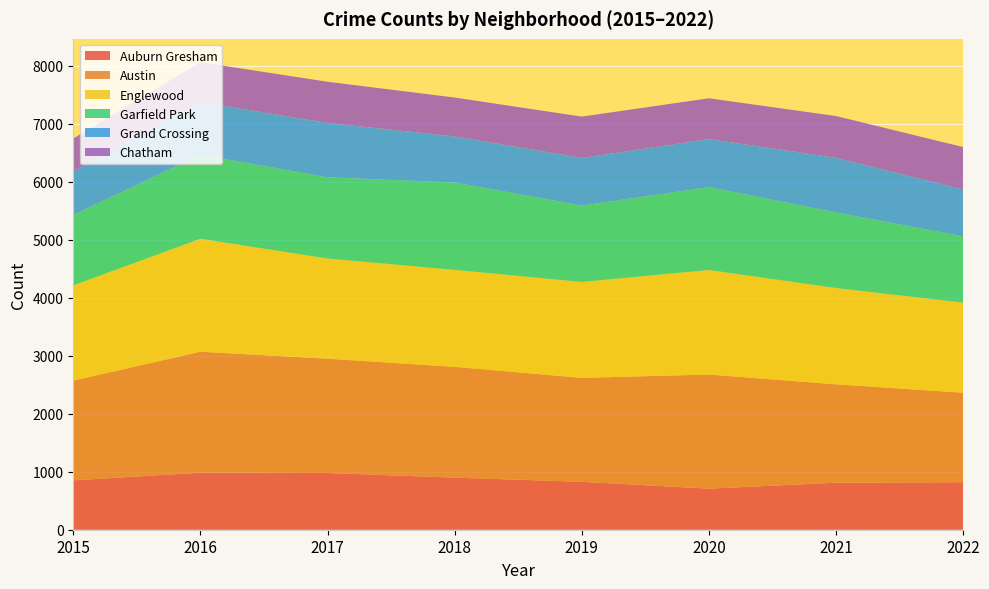

Reading left to right, what are all the values shown in this chart?

Auburn Gresham: 852	983	978	898	826	708	811	819
Austin: 1719	2086	1971	1911	1792	1968	1696	1543
Englewood: 1642	1948	1727	1671	1654	1802	1660	1553
Garfield Park: 1214	1449	1401	1507	1317	1429	1303	1144
Grand Crossing: 754	908	936	795	820	829	942	807
Chatham: 565	687	711	670	714	703	721	732